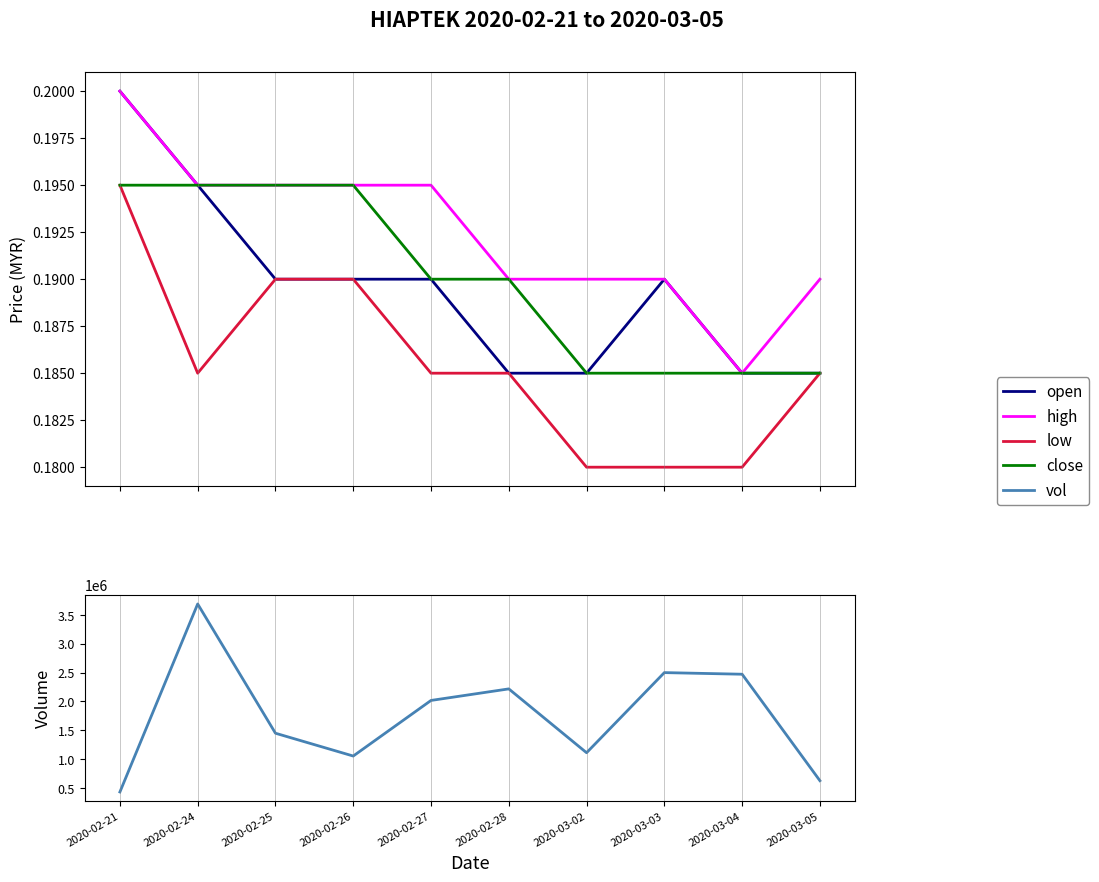

What is the label of the 2nd point from the right?

2020-03-04